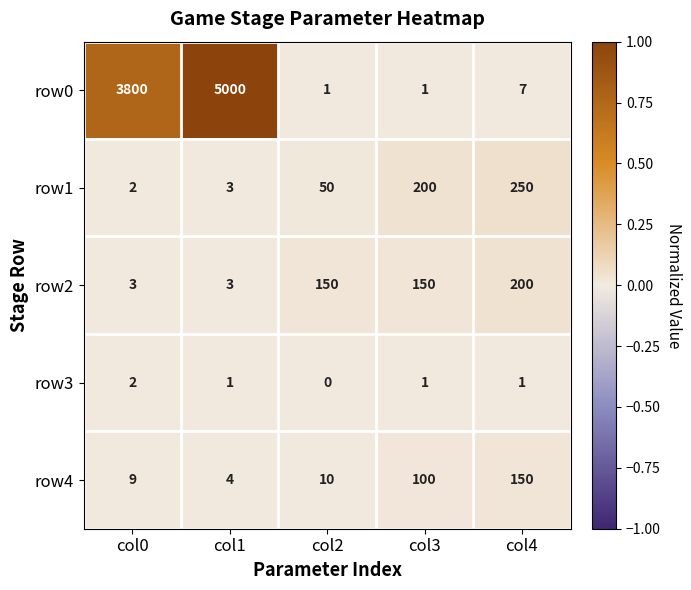

Which category has the lowest value across all series?

col2